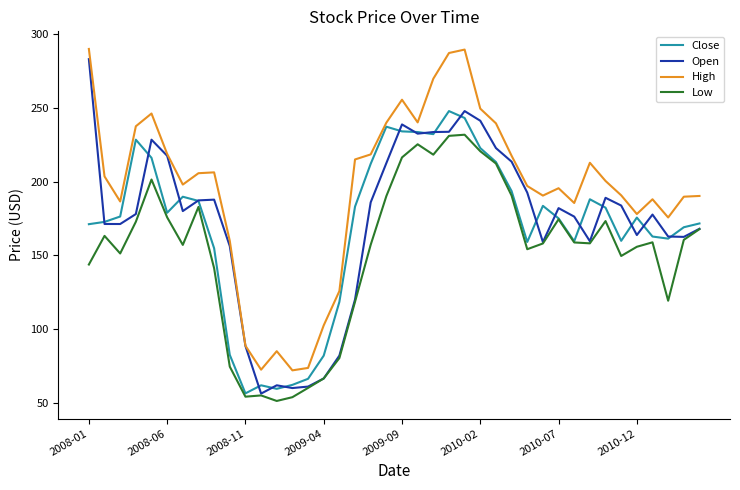

True or false: Low and High cross at least once.

False